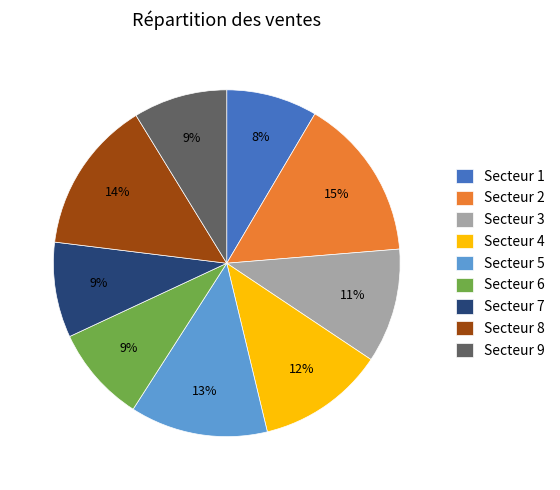

True or false: Secteur 1 accounts for 1% of the total.

False